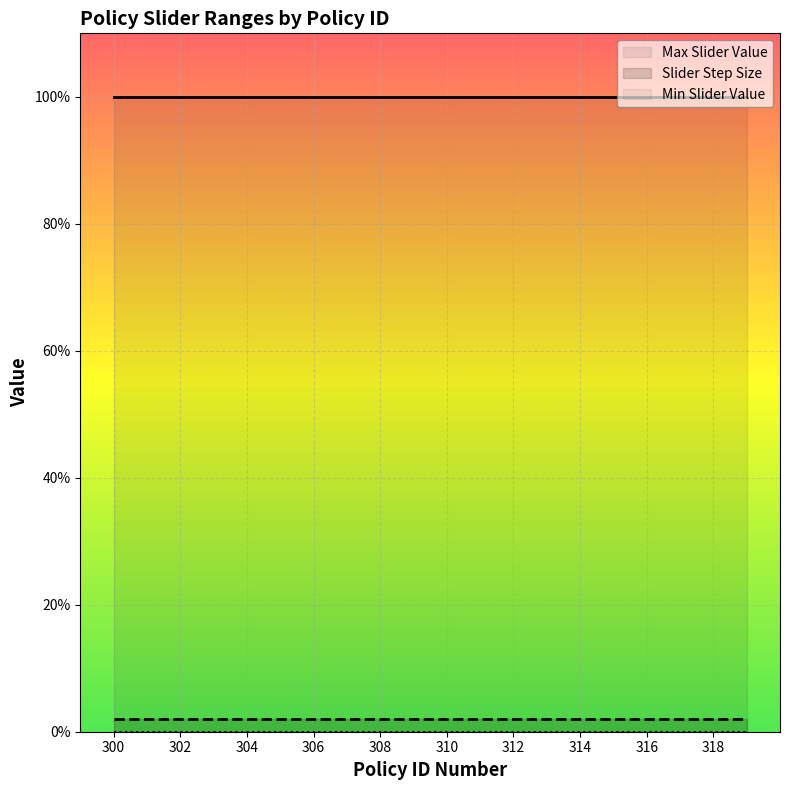

Reading left to right, list all the values displayed in this chart.

Max Slider Value: 300=1.0	301=1.0	302=1.0	303=1.0	304=1.0	305=1.0	306=1.0	307=1.0	308=1.0	309=1.0	310=1.0	311=1.0	312=1.0	313=1.0	314=1.0	315=1.0	316=1.0	317=1.0	318=1.0	319=1.0
Slider Step Size: 300=0.0	301=0.0	302=0.0	303=0.0	304=0.0	305=0.0	306=0.0	307=0.0	308=0.0	309=0.0	310=0.0	311=0.0	312=0.0	313=0.0	314=0.0	315=0.0	316=0.0	317=0.0	318=0.0	319=0.0
Min Slider Value: 300=0.0	301=0.0	302=0.0	303=0.0	304=0.0	305=0.0	306=0.0	307=0.0	308=0.0	309=0.0	310=0.0	311=0.0	312=0.0	313=0.0	314=0.0	315=0.0	316=0.0	317=0.0	318=0.0	319=0.0